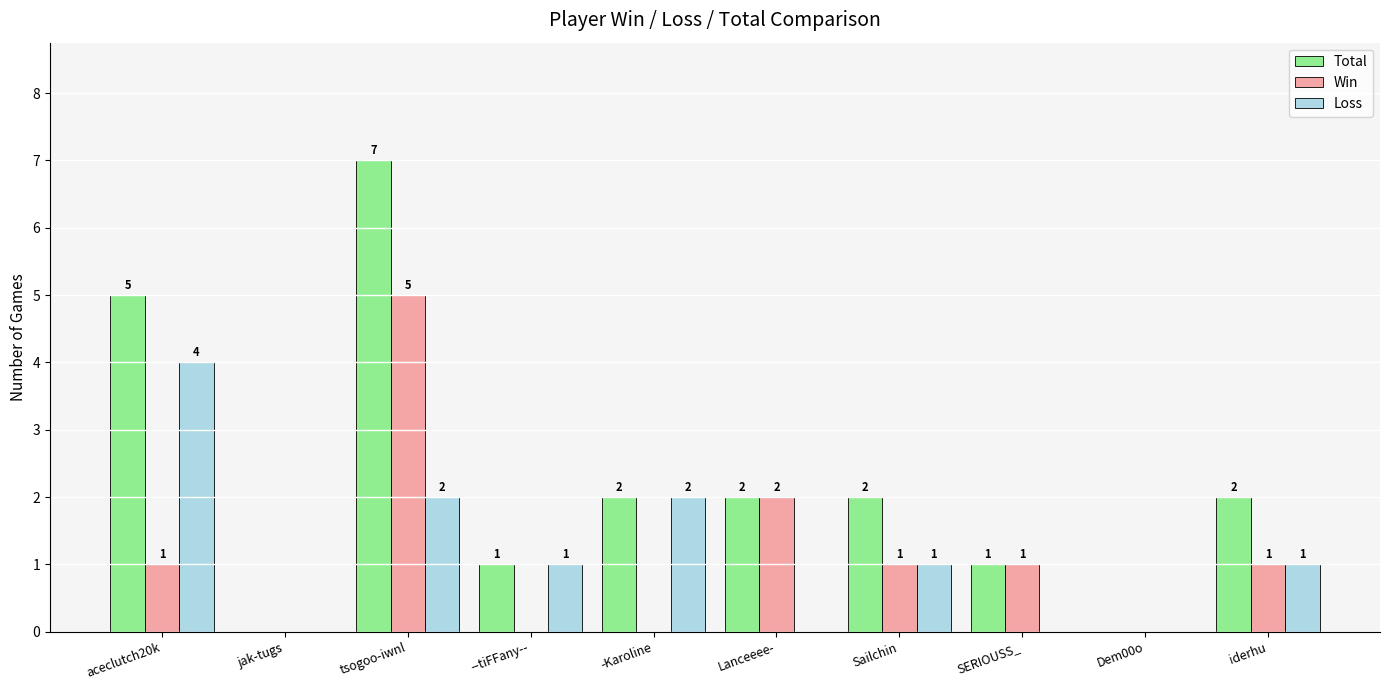

Which series has the largest total across all categories?

Total